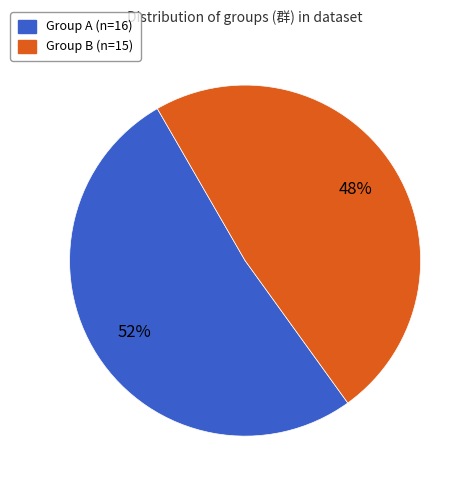

Is there a majority slice in this chart?

Yes